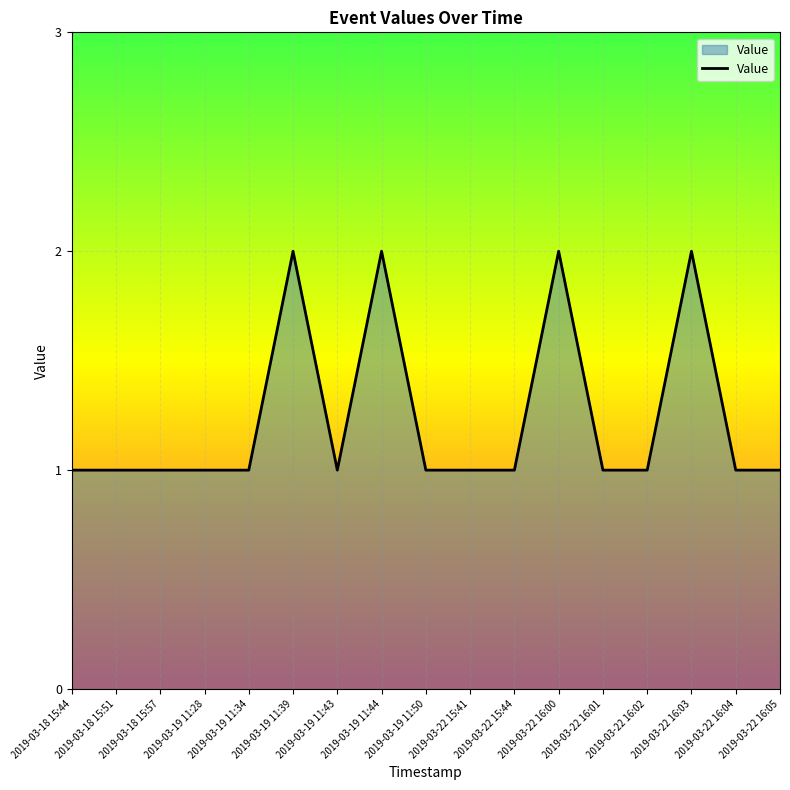

True or false: the data shows 0 at 2019-03-22 16:02.

False